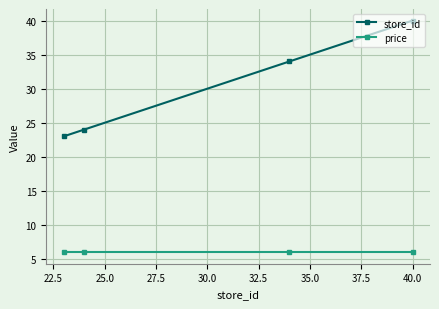

What is the sum of all store_id values?

121